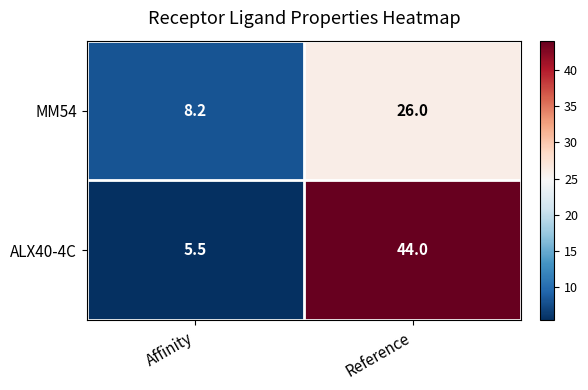

Rank the series by their maximum value, from highest to lowest.

ALX40-4C, MM54